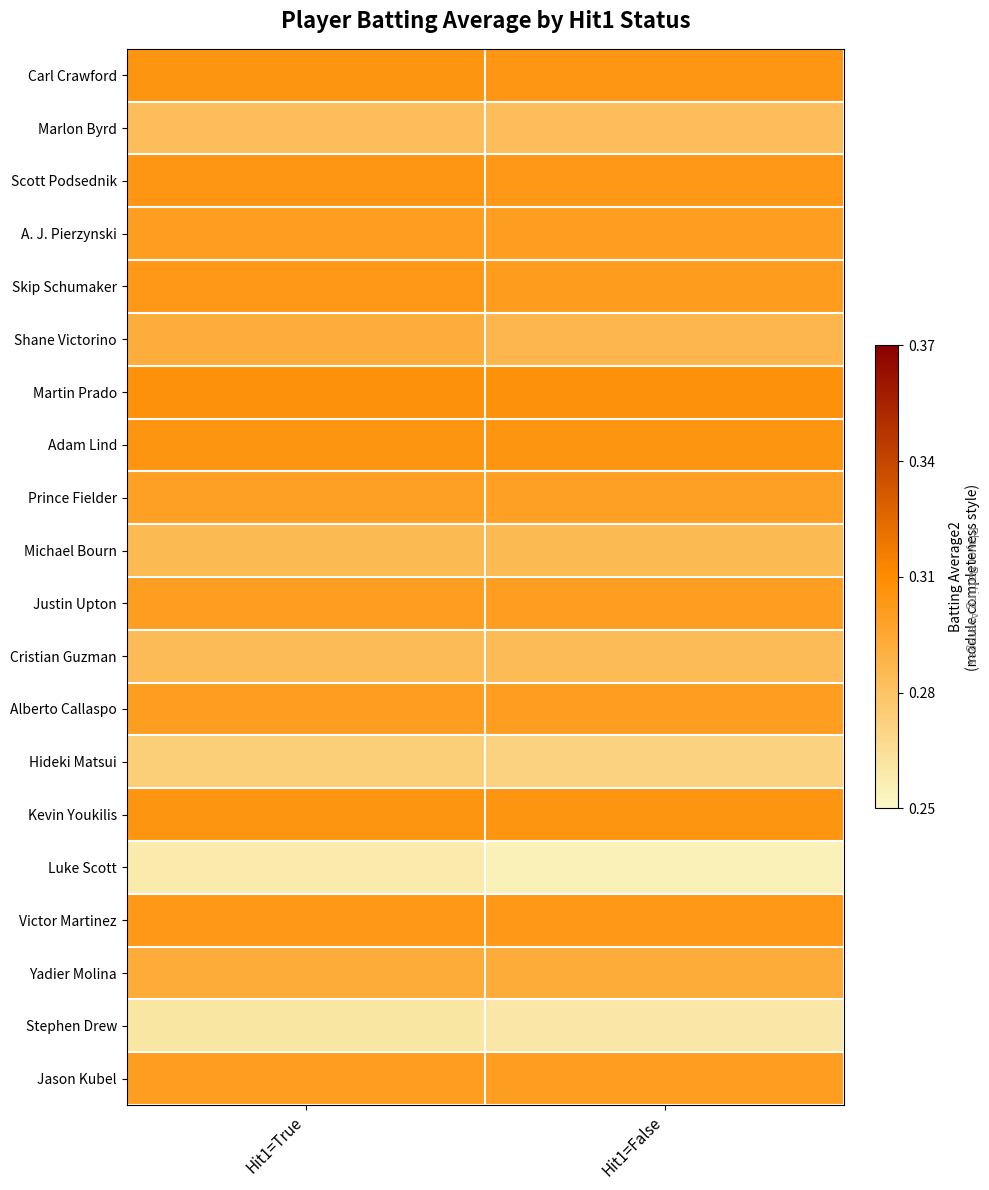

Which has a higher value, Hit1=False or Hit1=True?

Hit1=True